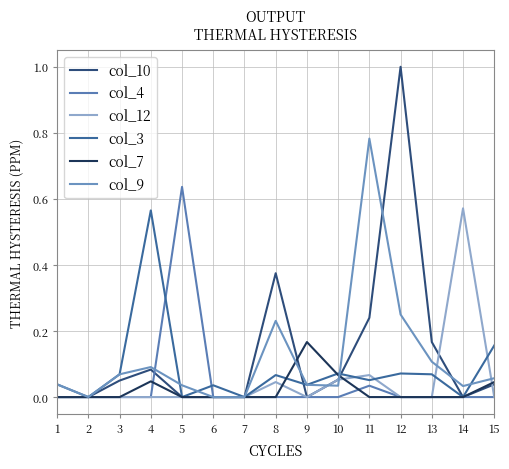

True or false: col_3 has a value of 0.4 at 5.

False